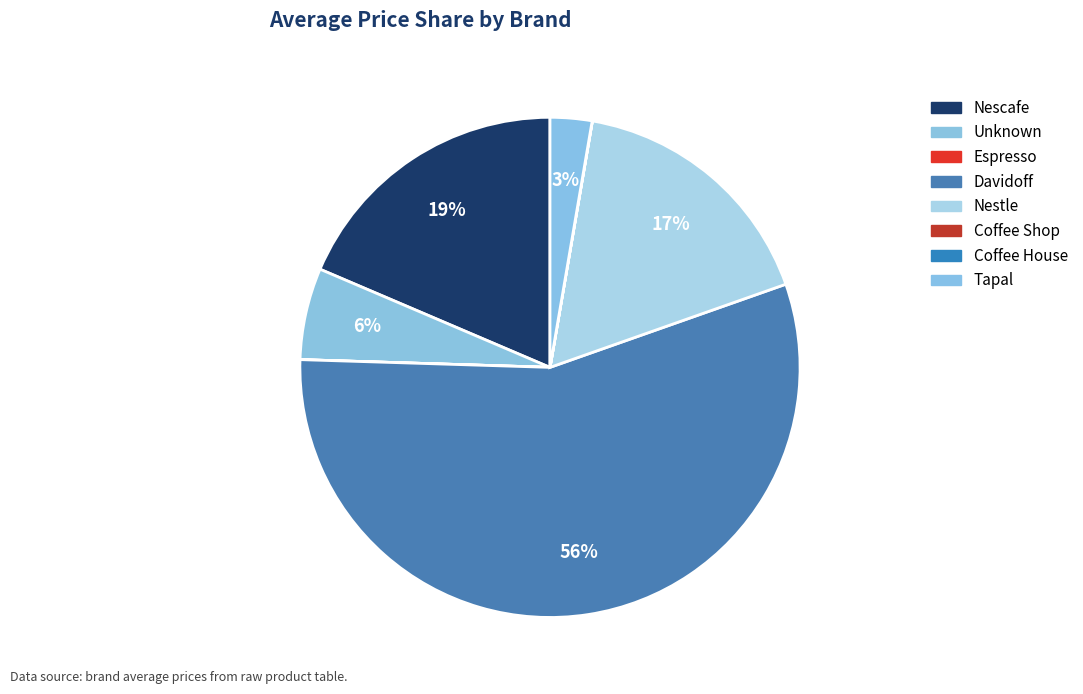

Combined, do Davidoff and Nestle account for over 50%?

Yes